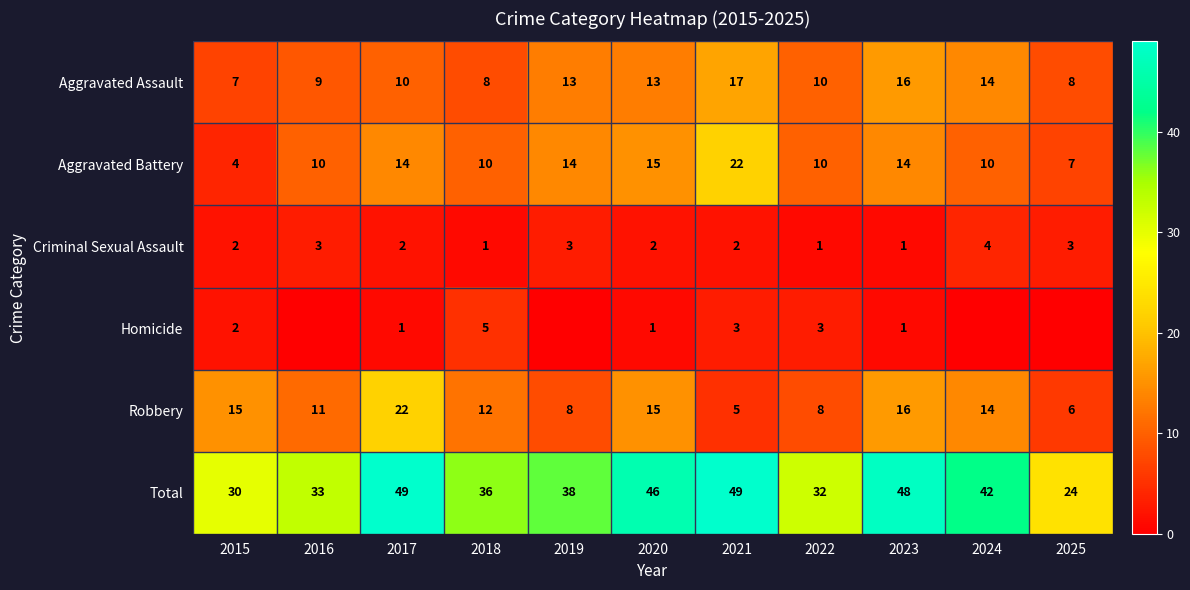

What is the minimum value for Aggravated Battery?

4